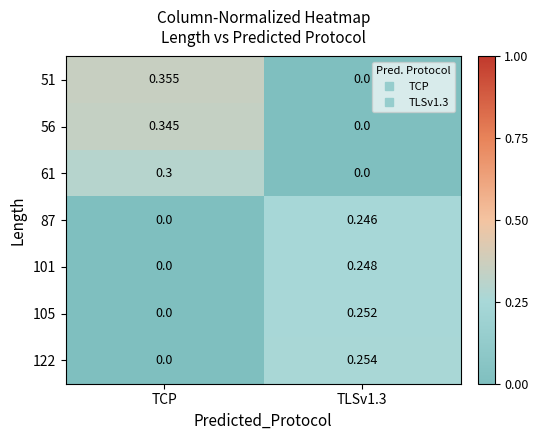

Where is 87 nearest to the value 0?

TCP